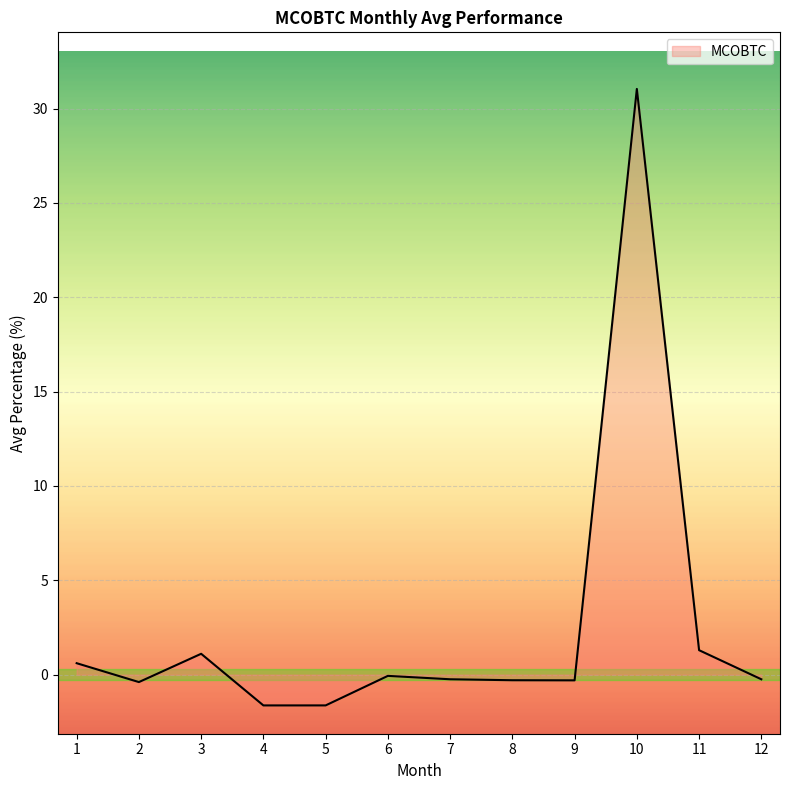

The chart shows a value of 55.3 at 10. True or false?

False